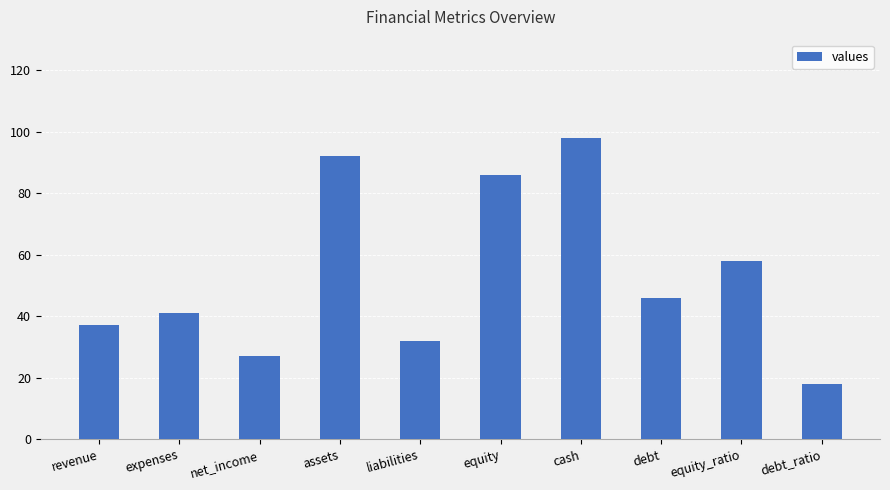

Rank the categories by value from highest to lowest.

cash, assets, equity, equity_ratio, debt, expenses, revenue, liabilities, net_income, debt_ratio